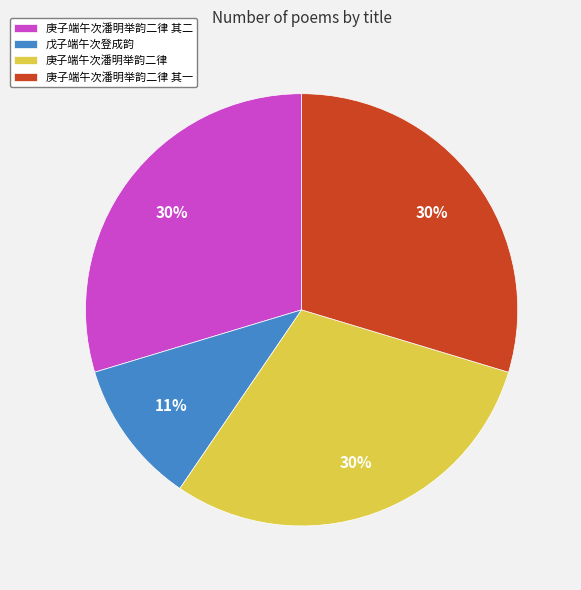

To the nearest percent, what portion does 戊子端午次登成韵 represent?

11%